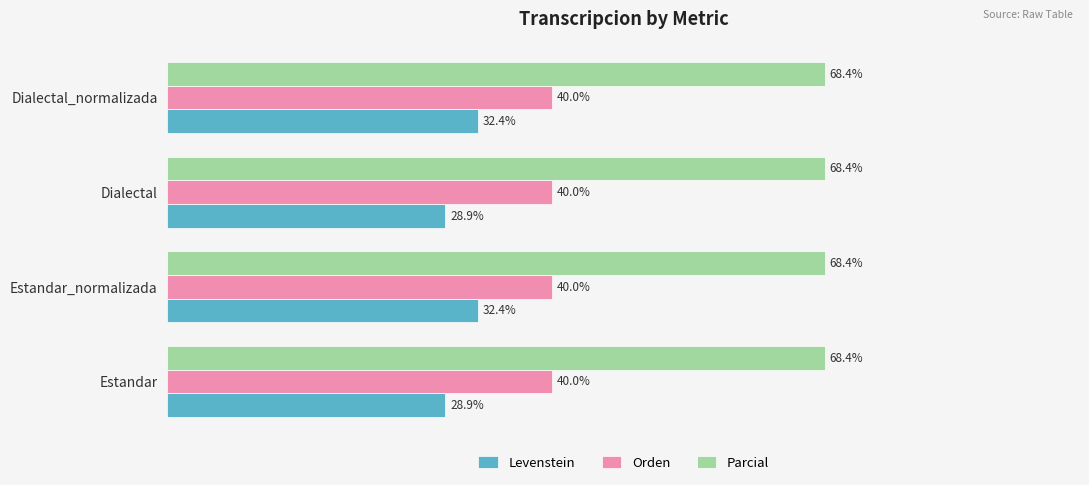

Which series changed the most between Estandar and Dialectal_normalizada?

Levenstein